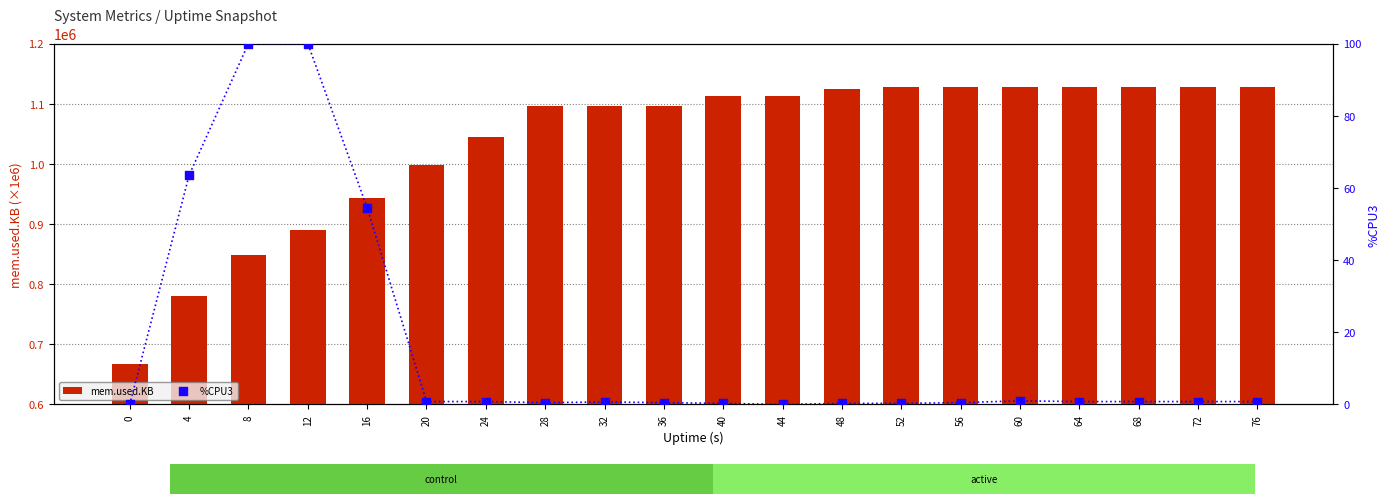

What is the total value across all series at 56?

1126881.0